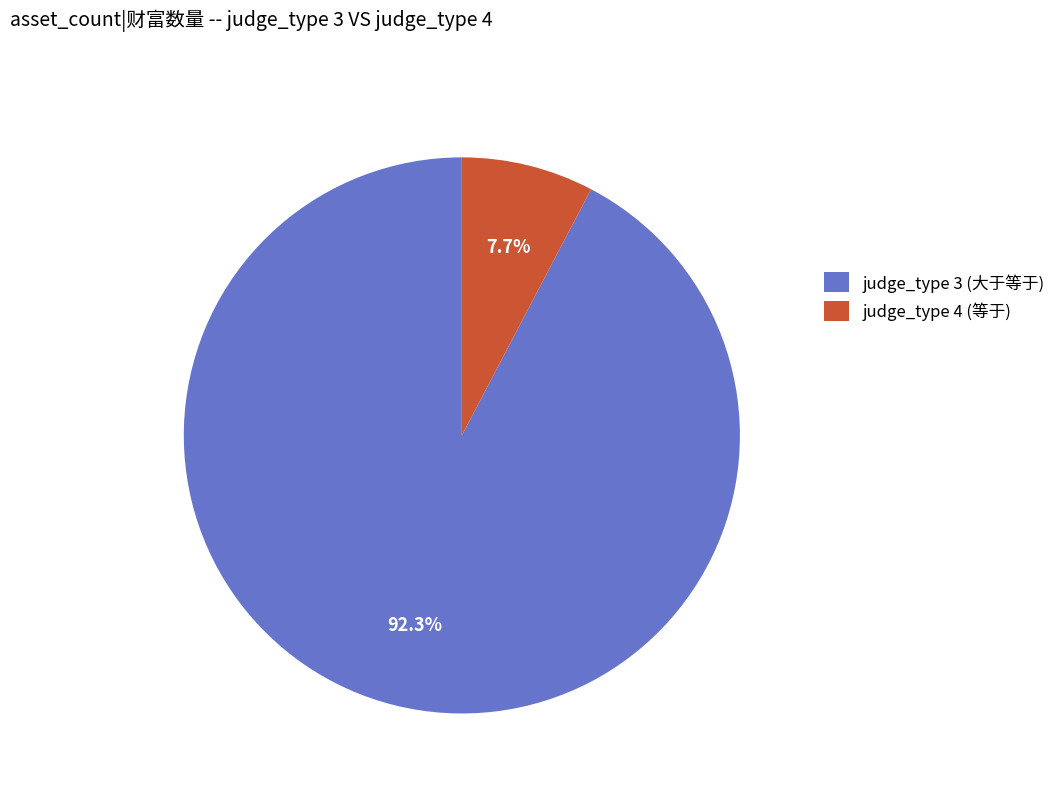

Which has a higher value, judge_type 3 (大于等于) or judge_type 4 (等于)?

judge_type 3 (大于等于)